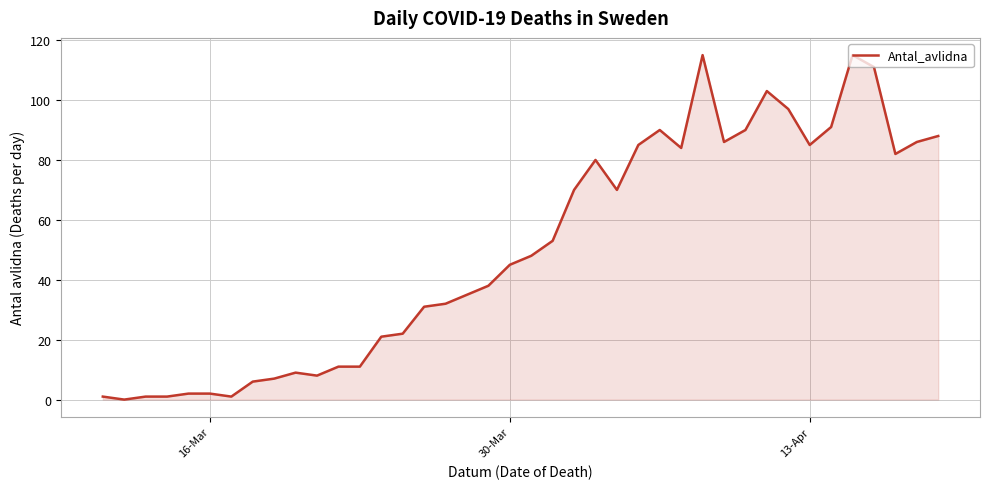

What is the difference between the maximum and minimum values?

115